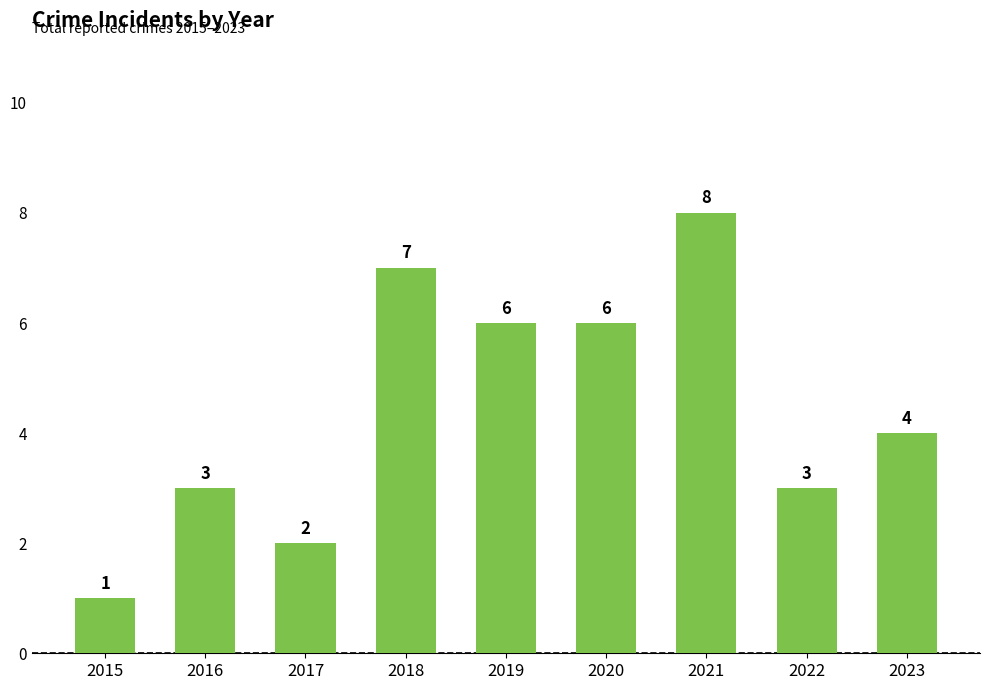

At which label does the data first exceed 4?

2018